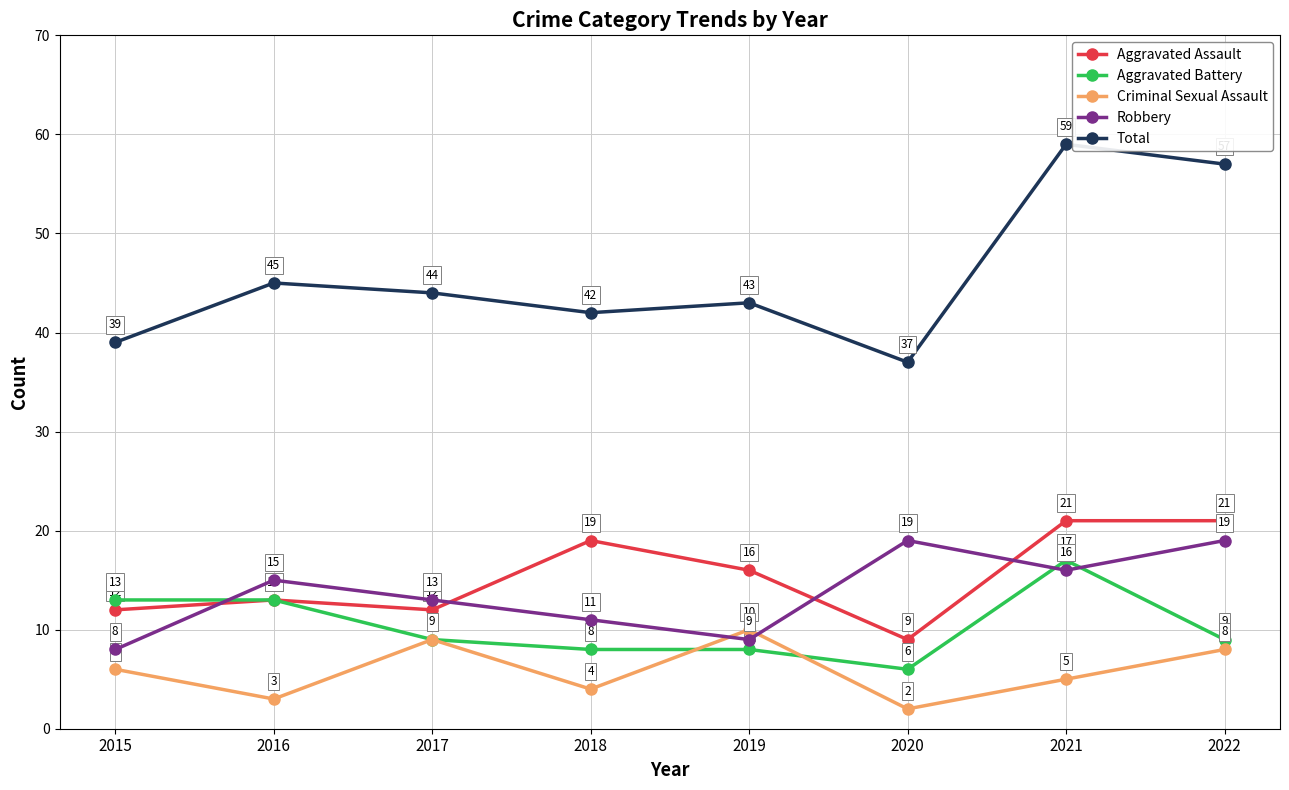

Which series has the largest range (max minus min)?

Total